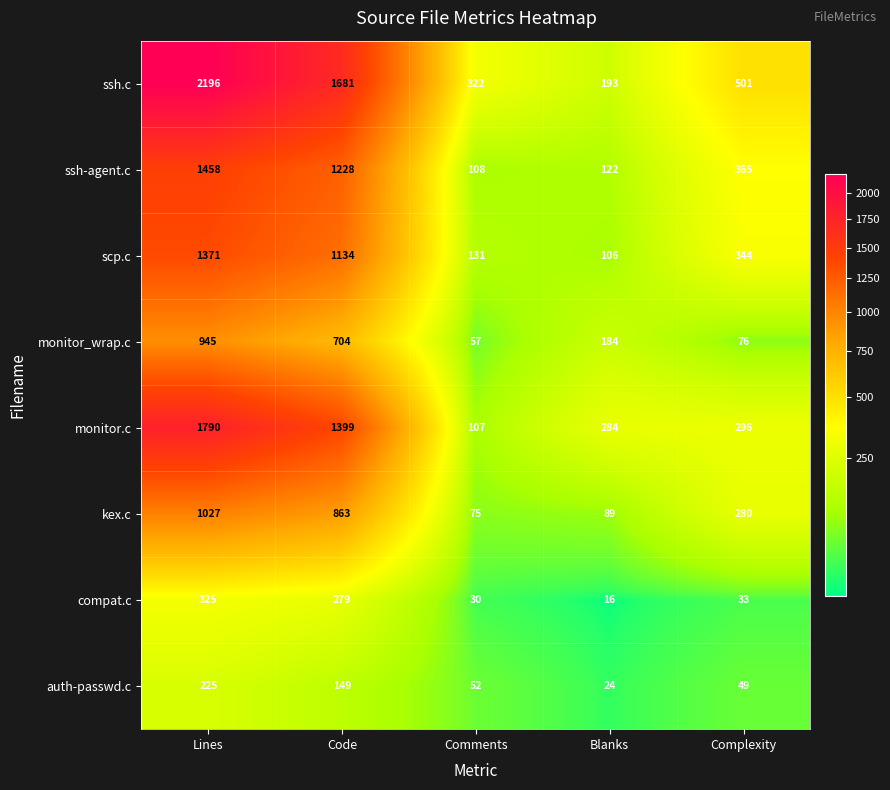

What is the sum of the scp.c values at Code and Blanks?

1240